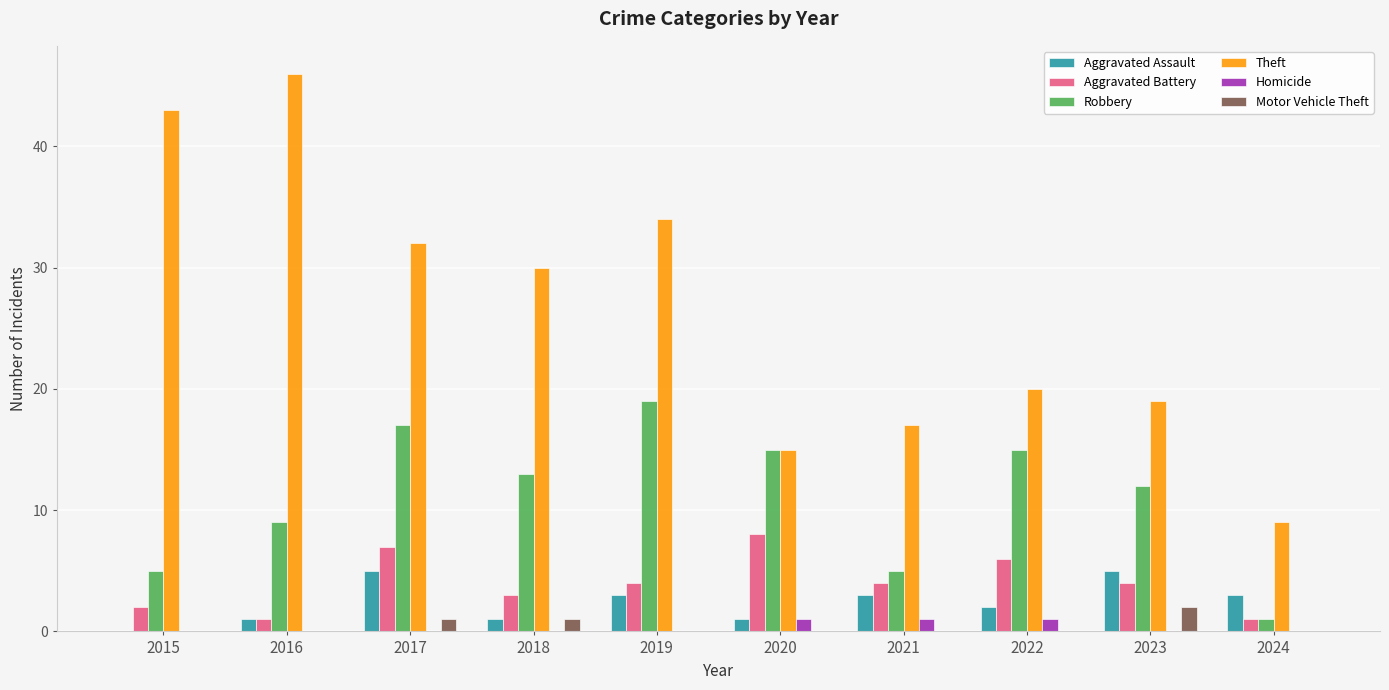

Is it true that Theft equals 17 at 2021?

True